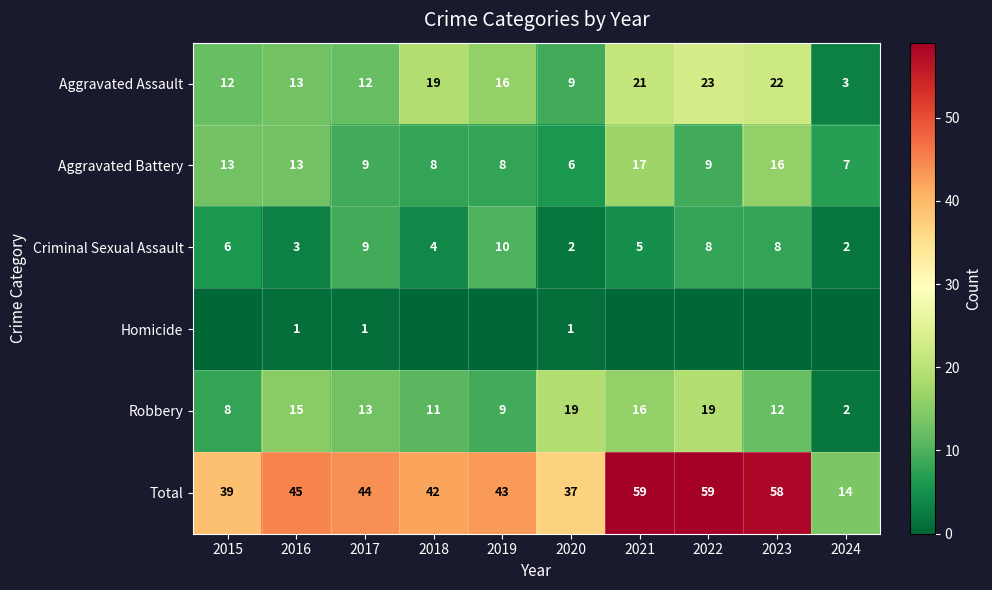

What is the difference between the highest and lowest values at 2023?

58